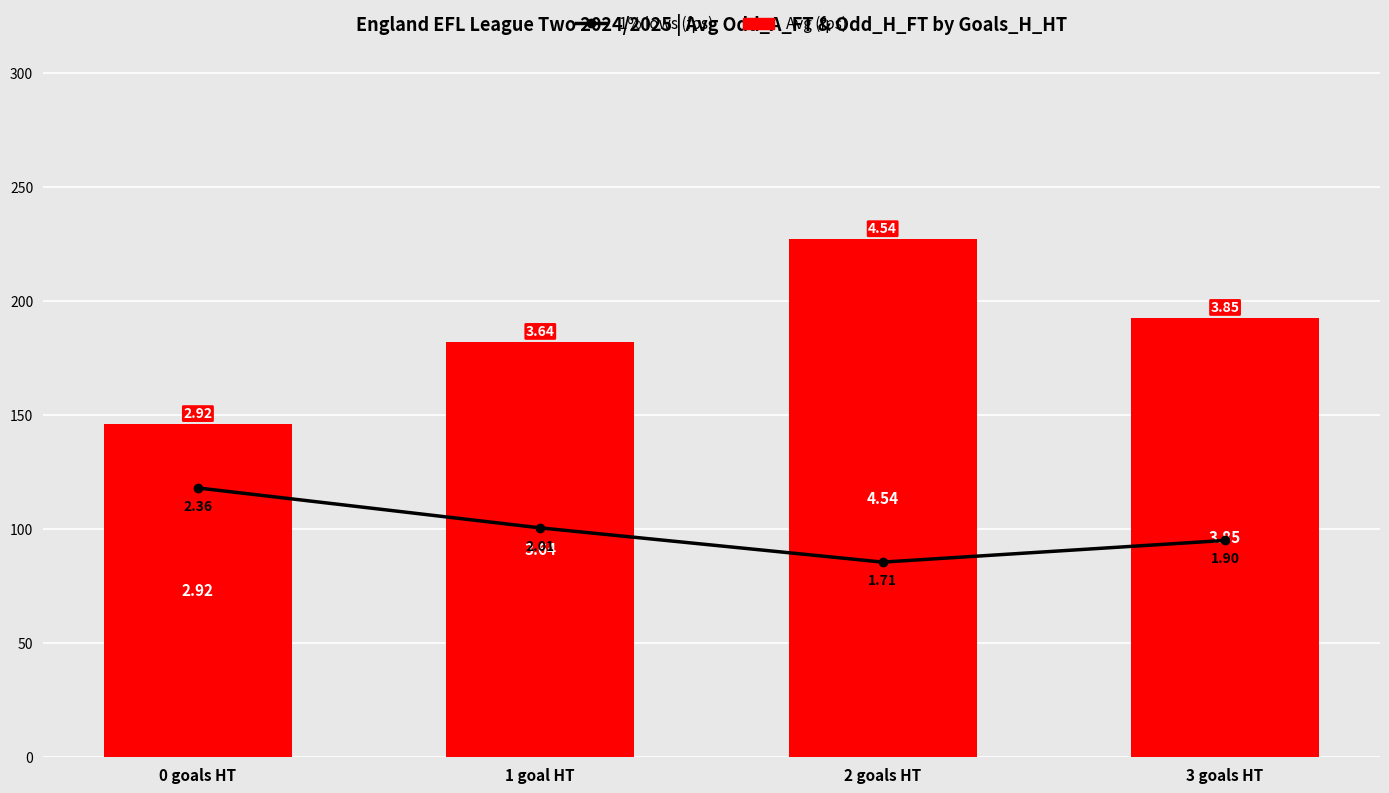

Reading left to right, list all the values displayed in this chart.

1% lows (fps): 0 goals HT=118.0	1 goal HT=100.5	2 goals HT=85.5	3 goals HT=95.0
Avg (fps): 0 goals HT=146.0	1 goal HT=182.0	2 goals HT=227.0	3 goals HT=192.5